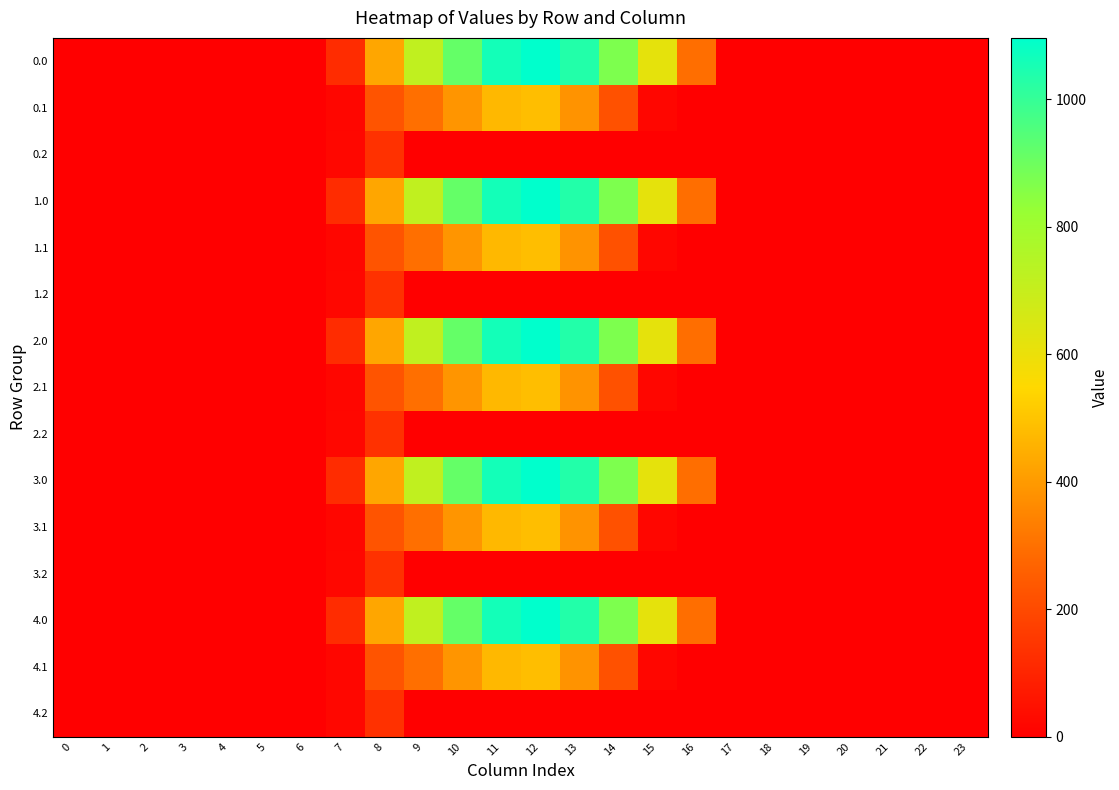

Reading left to right, what are all the values shown in this chart?

0.0: 0=0.0	1=0.0	2=0.0	3=0.0	4=0.0	5=0.0	6=0.0	7=120.6	8=430.3	9=716.9	10=916.2	11=1060.3	12=1096.7	13=1032.9	14=870.6	15=615.9	16=294.5	17=0.0	18=0.0	19=0.0	20=0.0	21=0.0	22=0.0	23=0.0
0.1: 0=0.0	1=0.0	2=0.0	3=0.0	4=0.0	5=0.0	6=0.0	7=17.7	8=227.5	9=295.9	10=388.1	11=471.7	12=485.4	13=382.7	14=219.2	15=17.3	16=0.0	17=0.0	18=0.0	19=0.0	20=0.0	21=0.0	22=0.0	23=0.0
0.2: 0=0.0	1=0.0	2=0.0	3=0.0	4=0.0	5=0.0	6=0.0	7=22.3	8=134.2	9=0.0	10=0.0	11=0.0	12=0.0	13=0.0	14=0.0	15=0.0	16=0.0	17=0.0	18=0.0	19=0.0	20=0.0	21=0.0	22=0.0	23=0.0
1.0: 0=0.0	1=0.0	2=0.0	3=0.0	4=0.0	5=0.0	6=0.0	7=120.6	8=430.3	9=716.9	10=916.2	11=1060.3	12=1096.7	13=1032.9	14=870.6	15=615.9	16=294.5	17=0.0	18=0.0	19=0.0	20=0.0	21=0.0	22=0.0	23=0.0
1.1: 0=0.0	1=0.0	2=0.0	3=0.0	4=0.0	5=0.0	6=0.0	7=17.7	8=227.5	9=295.9	10=388.1	11=471.7	12=485.4	13=382.7	14=219.2	15=17.3	16=0.0	17=0.0	18=0.0	19=0.0	20=0.0	21=0.0	22=0.0	23=0.0
1.2: 0=0.0	1=0.0	2=0.0	3=0.0	4=0.0	5=0.0	6=0.0	7=22.3	8=134.2	9=0.0	10=0.0	11=0.0	12=0.0	13=0.0	14=0.0	15=0.0	16=0.0	17=0.0	18=0.0	19=0.0	20=0.0	21=0.0	22=0.0	23=0.0
2.0: 0=0.0	1=0.0	2=0.0	3=0.0	4=0.0	5=0.0	6=0.0	7=120.6	8=430.3	9=716.9	10=916.2	11=1060.3	12=1096.7	13=1032.9	14=870.6	15=615.9	16=294.5	17=0.0	18=0.0	19=0.0	20=0.0	21=0.0	22=0.0	23=0.0
2.1: 0=0.0	1=0.0	2=0.0	3=0.0	4=0.0	5=0.0	6=0.0	7=17.7	8=227.5	9=295.9	10=388.1	11=471.7	12=485.4	13=382.7	14=219.2	15=17.3	16=0.0	17=0.0	18=0.0	19=0.0	20=0.0	21=0.0	22=0.0	23=0.0
2.2: 0=0.0	1=0.0	2=0.0	3=0.0	4=0.0	5=0.0	6=0.0	7=22.3	8=134.2	9=0.0	10=0.0	11=0.0	12=0.0	13=0.0	14=0.0	15=0.0	16=0.0	17=0.0	18=0.0	19=0.0	20=0.0	21=0.0	22=0.0	23=0.0
3.0: 0=0.0	1=0.0	2=0.0	3=0.0	4=0.0	5=0.0	6=0.0	7=120.6	8=430.3	9=716.9	10=916.2	11=1060.3	12=1096.7	13=1032.9	14=870.6	15=615.9	16=294.5	17=0.0	18=0.0	19=0.0	20=0.0	21=0.0	22=0.0	23=0.0
3.1: 0=0.0	1=0.0	2=0.0	3=0.0	4=0.0	5=0.0	6=0.0	7=17.7	8=227.5	9=295.9	10=388.1	11=471.7	12=485.4	13=382.7	14=219.2	15=17.3	16=0.0	17=0.0	18=0.0	19=0.0	20=0.0	21=0.0	22=0.0	23=0.0
3.2: 0=0.0	1=0.0	2=0.0	3=0.0	4=0.0	5=0.0	6=0.0	7=22.3	8=134.2	9=0.0	10=0.0	11=0.0	12=0.0	13=0.0	14=0.0	15=0.0	16=0.0	17=0.0	18=0.0	19=0.0	20=0.0	21=0.0	22=0.0	23=0.0
4.0: 0=0.0	1=0.0	2=0.0	3=0.0	4=0.0	5=0.0	6=0.0	7=120.6	8=430.3	9=716.9	10=916.2	11=1060.3	12=1096.7	13=1032.9	14=870.6	15=615.9	16=294.5	17=0.0	18=0.0	19=0.0	20=0.0	21=0.0	22=0.0	23=0.0
4.1: 0=0.0	1=0.0	2=0.0	3=0.0	4=0.0	5=0.0	6=0.0	7=17.7	8=227.5	9=295.9	10=388.1	11=471.7	12=485.4	13=382.7	14=219.2	15=17.3	16=0.0	17=0.0	18=0.0	19=0.0	20=0.0	21=0.0	22=0.0	23=0.0
4.2: 0=0.0	1=0.0	2=0.0	3=0.0	4=0.0	5=0.0	6=0.0	7=22.3	8=134.2	9=0.0	10=0.0	11=0.0	12=0.0	13=0.0	14=0.0	15=0.0	16=0.0	17=0.0	18=0.0	19=0.0	20=0.0	21=0.0	22=0.0	23=0.0